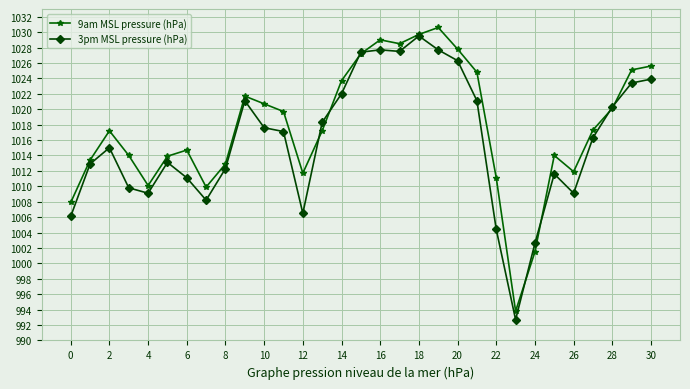

Which series ends up on top after the final intersection of 3pm MSL pressure (hPa) and 9am MSL pressure (hPa)?

9am MSL pressure (hPa)